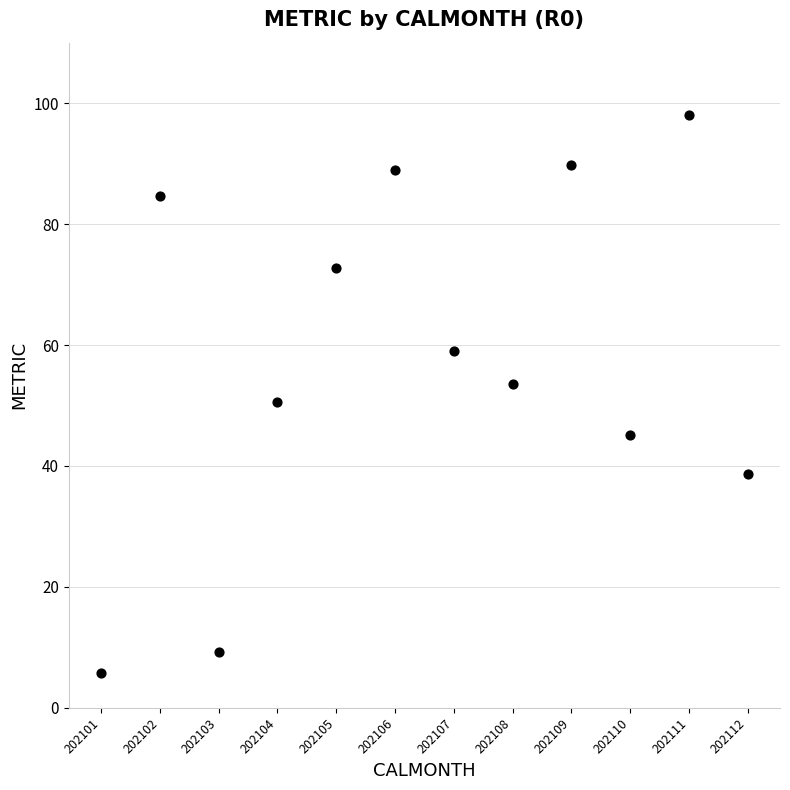

What is the average X value?

202106.5